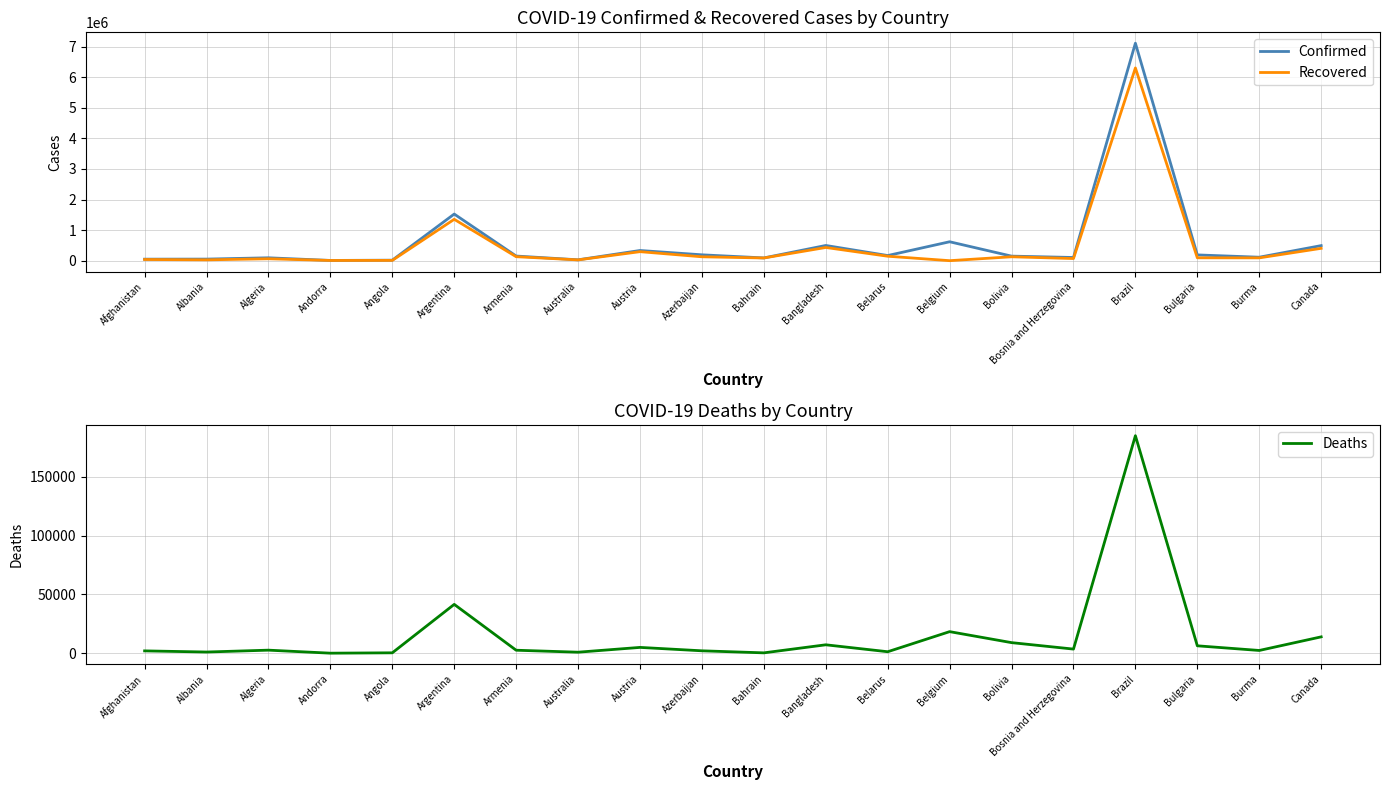

List the labels in order of Recovered value, largest first.

Brazil, Argentina, Bangladesh, Canada, Austria, Belarus, Armenia, Bolivia, Azerbaijan, Bulgaria, Burma, Bahrain, Bosnia and Herzegovina, Algeria, Afghanistan, Albania, Australia, Angola, Andorra, Belgium